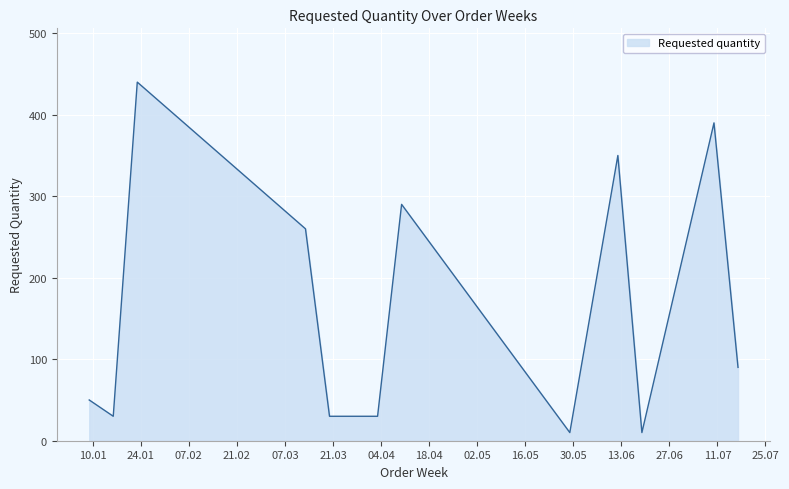

What is the greatest value displayed?

440